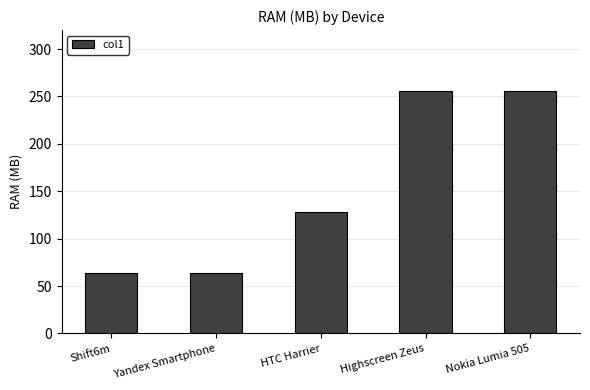

Is it true that the value at HTC Harrier is 128?

True